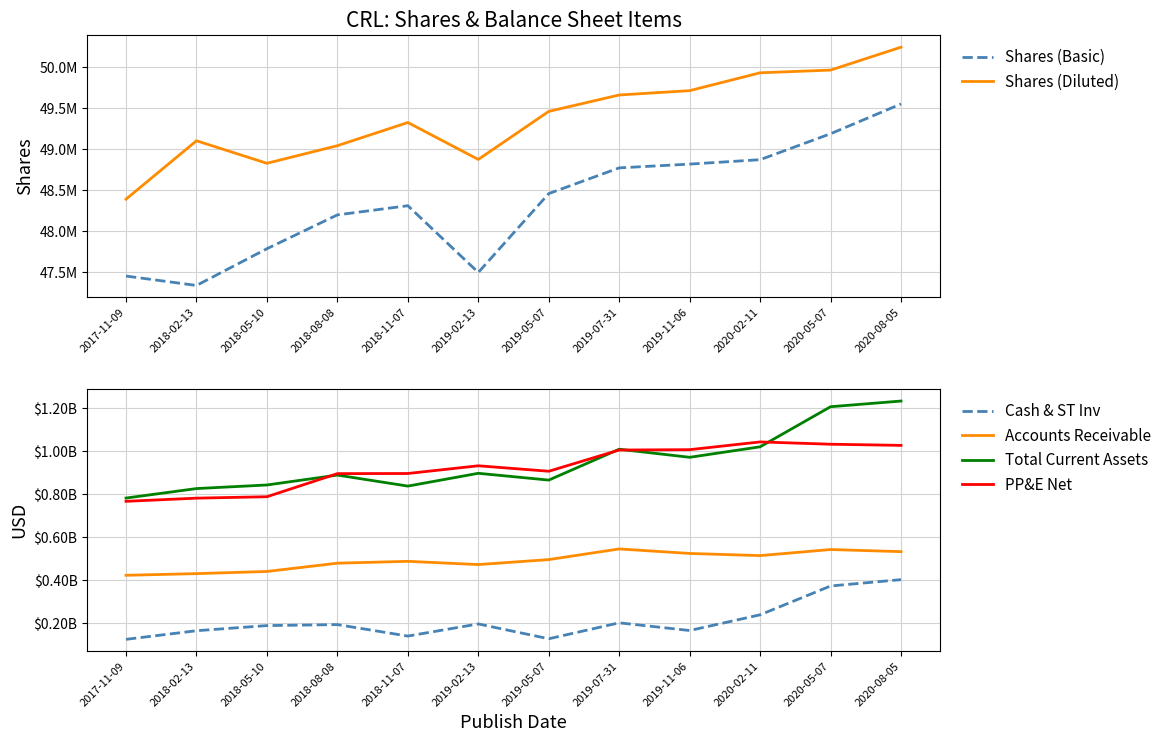

Which category has the highest value in the Accounts Receivable series?

2019-07-31